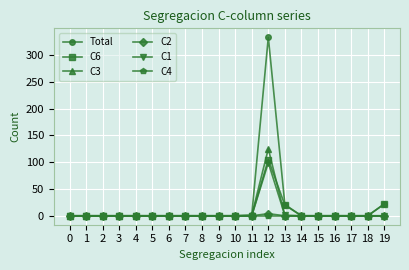

The C1 series shows -30 at 14. True or false?

False